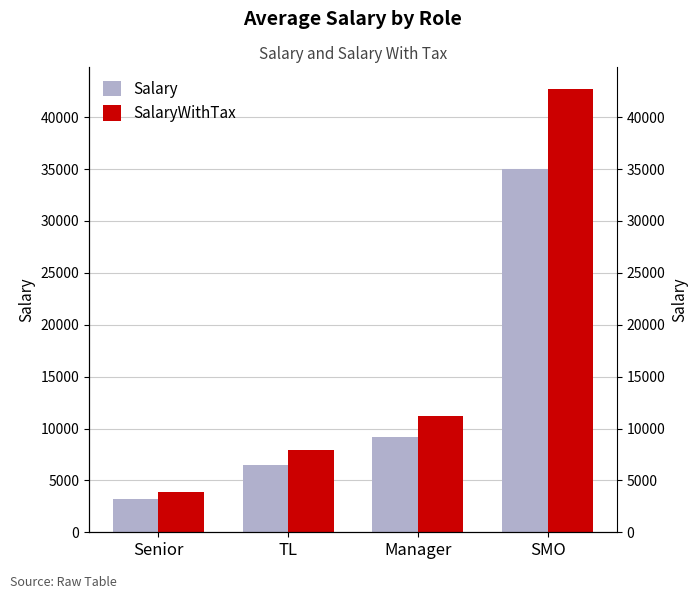

Where is SalaryWithTax nearest to the value 23302?

Manager